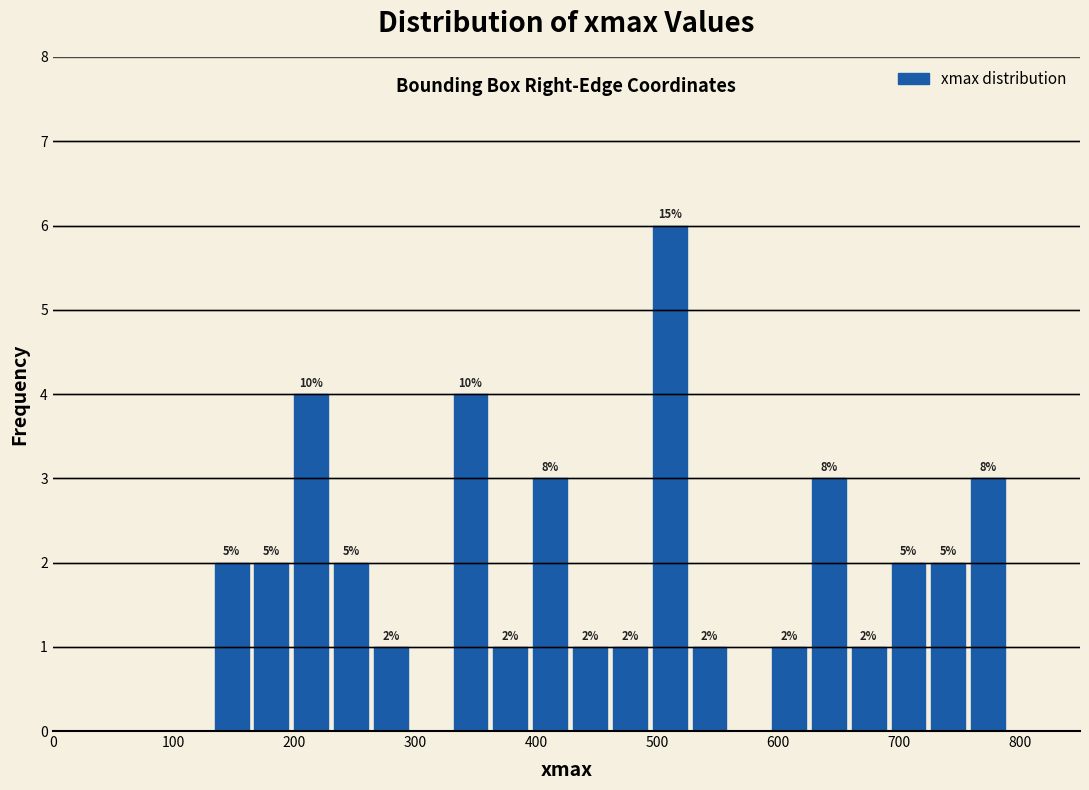

Around what value on the x-axis is the tallest bar? Give the approximate position of its centre, as read against the axis.

510